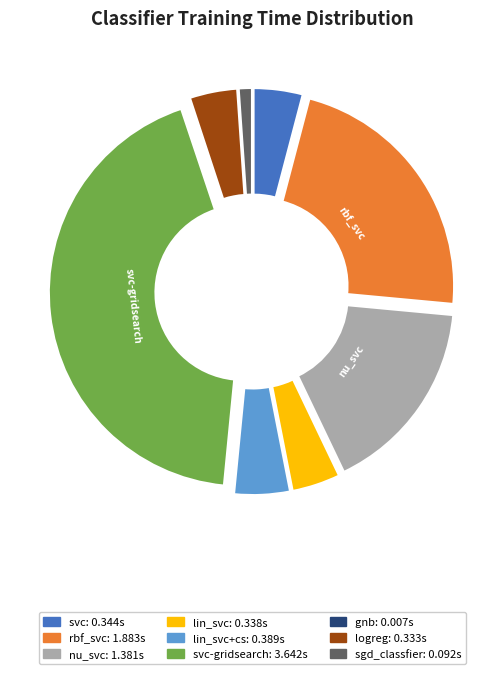

How many slices are in this pie chart?

9